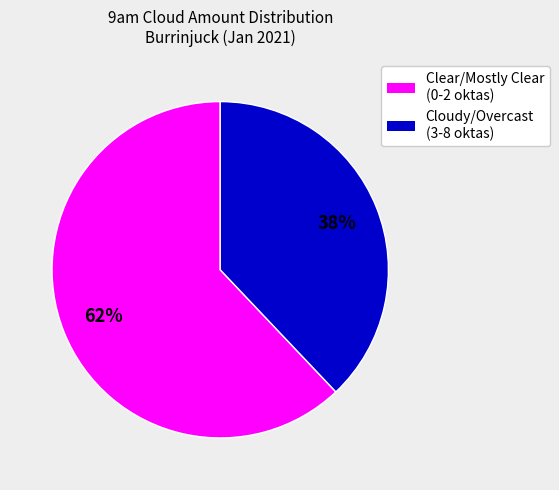

Count the number of slices in the pie.

2